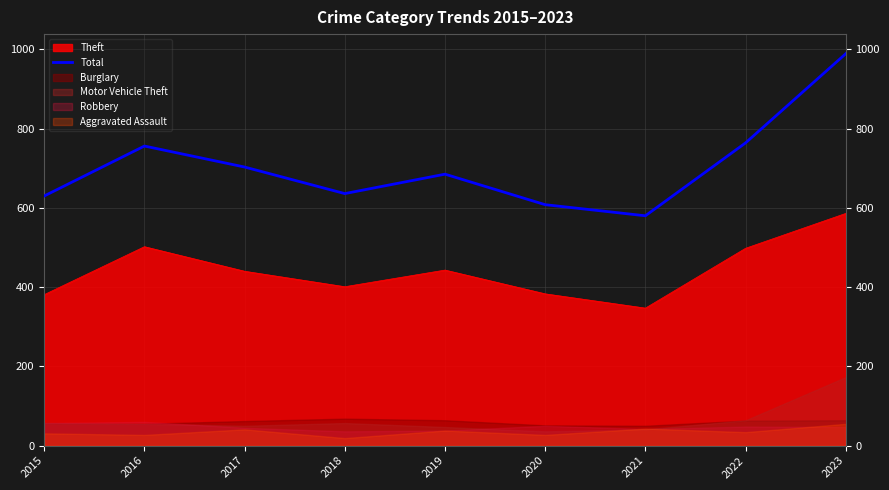

Rank the categories by value from lowest to highest.

2021, 2020, 2015, 2018, 2019, 2017, 2016, 2022, 2023